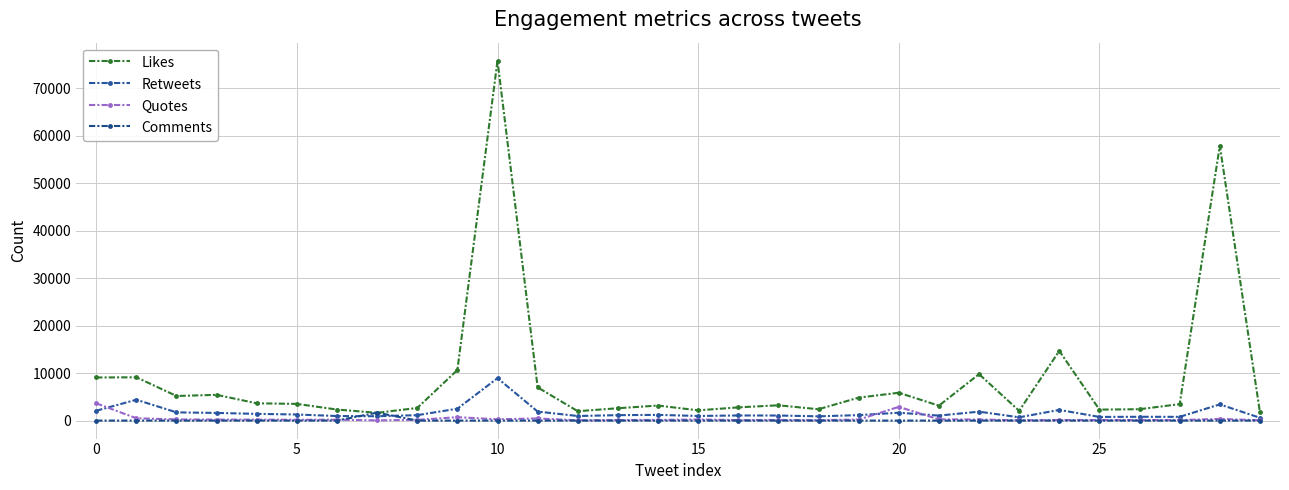

True or false: Likes and Retweets cross at least once.

False